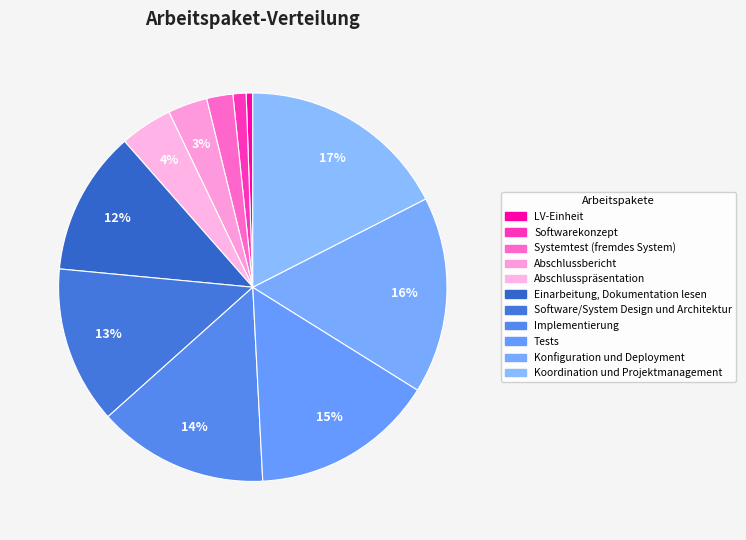

Approximately how many times larger is the value at Abschlussbericht compared to Konfiguration und Deployment?

0.2